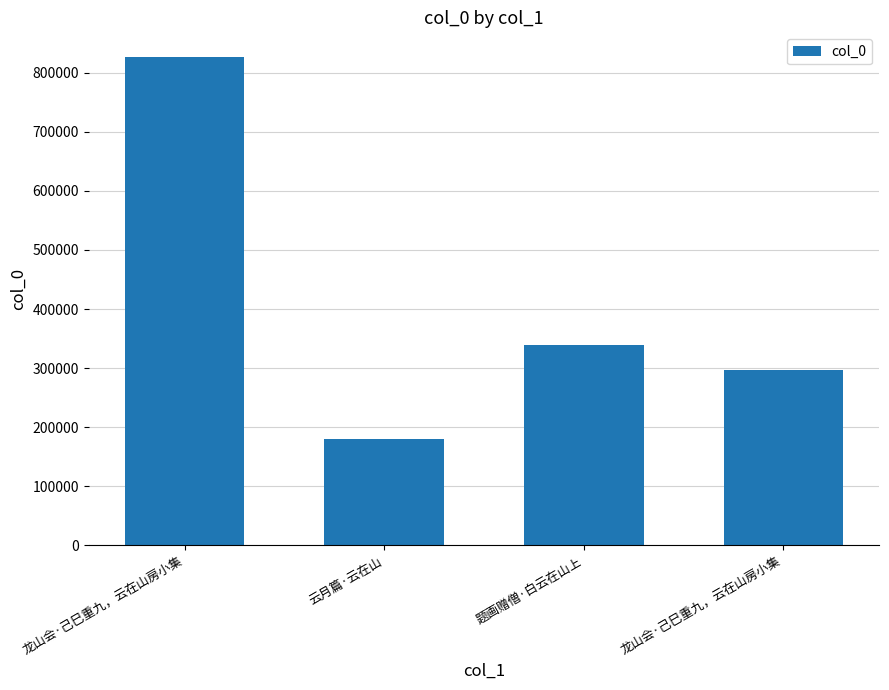

Are the bars horizontal?

No